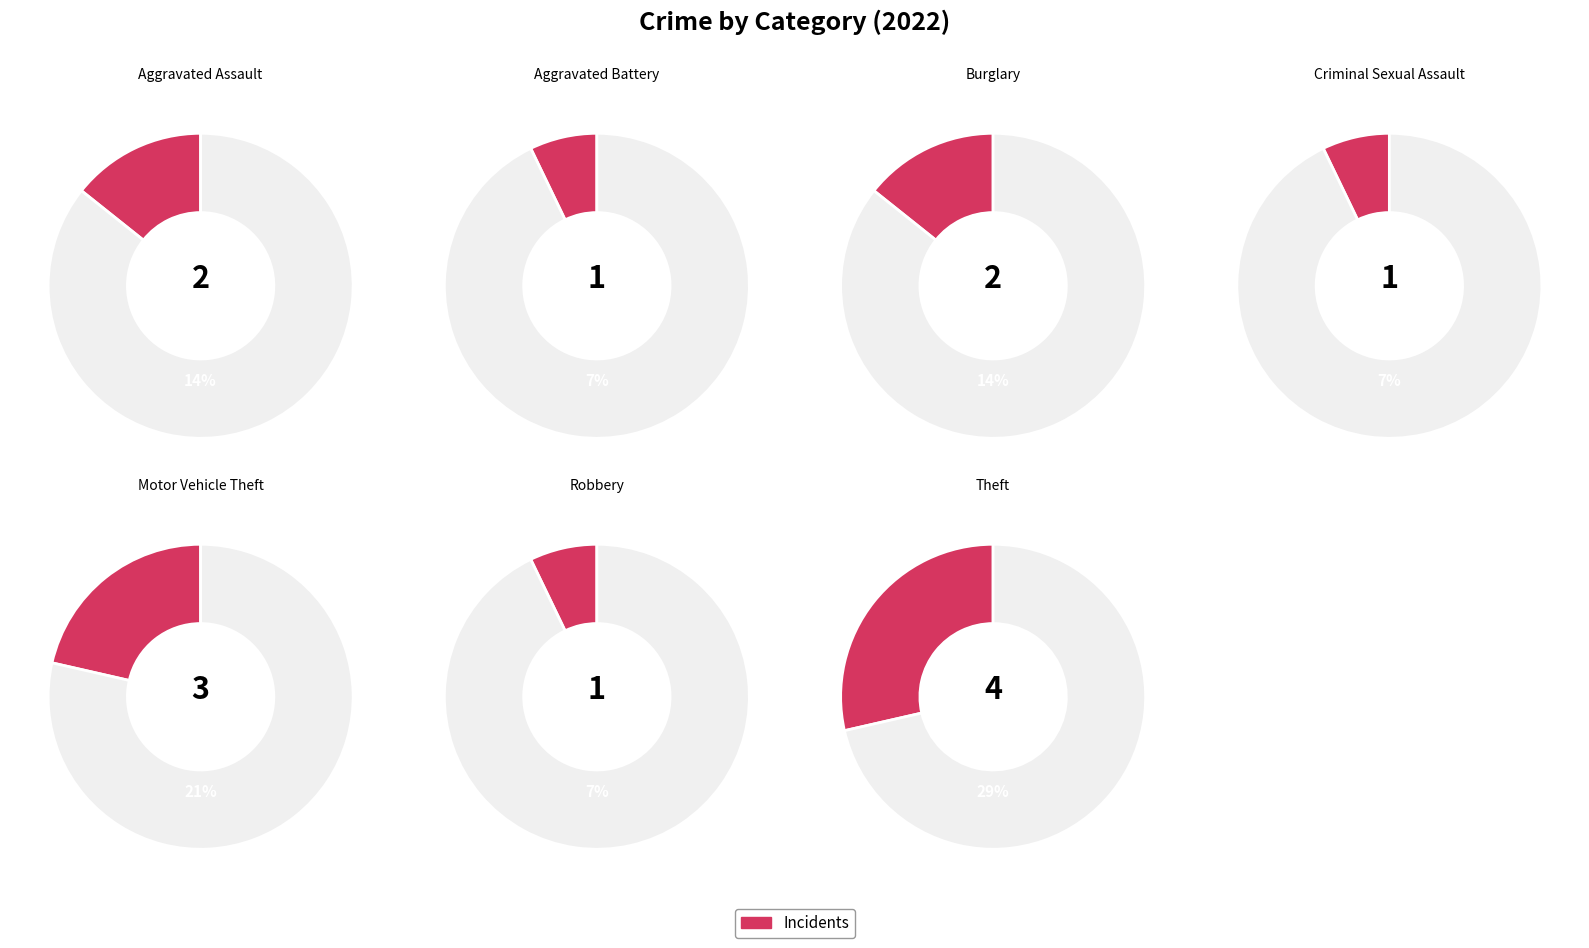

Is the sum of Theft and Robbery greater than half?

No